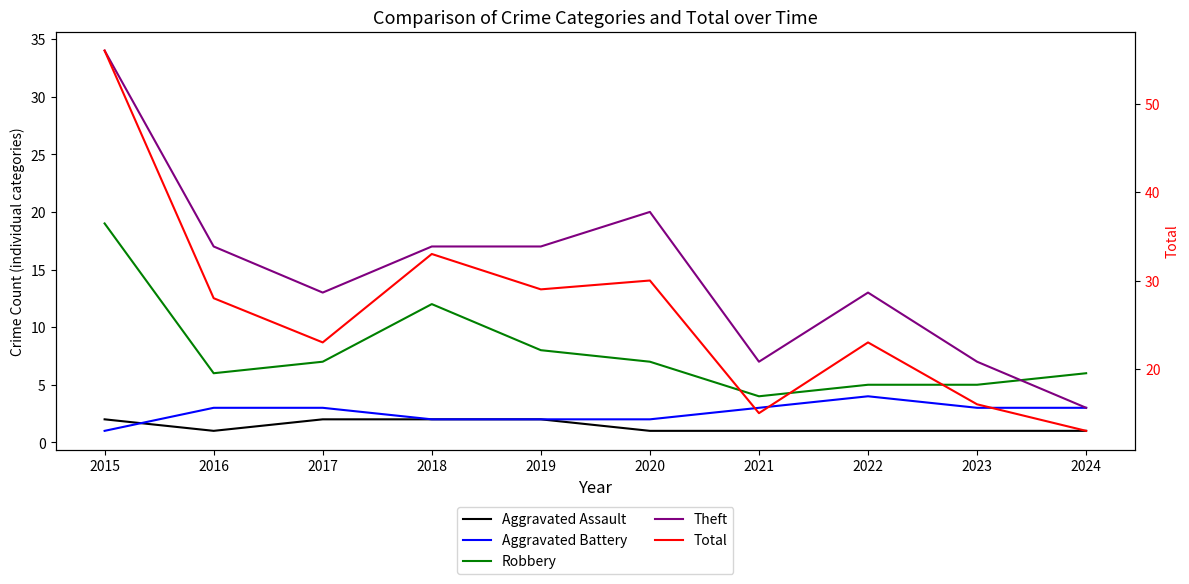

What is the value of the Theft point at the 1st from the left?

34